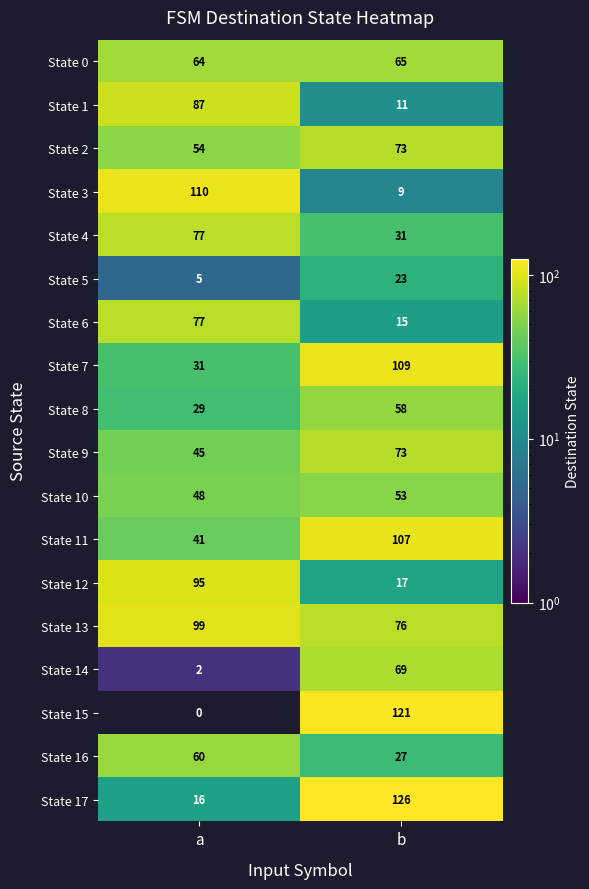

Which label corresponds to the largest value in the chart?

b